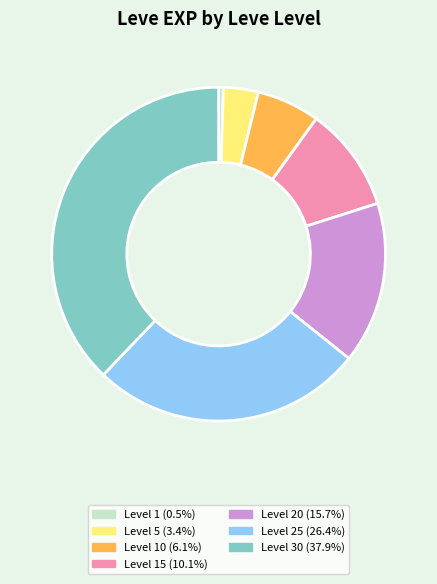

Is there a majority slice in this chart?

No